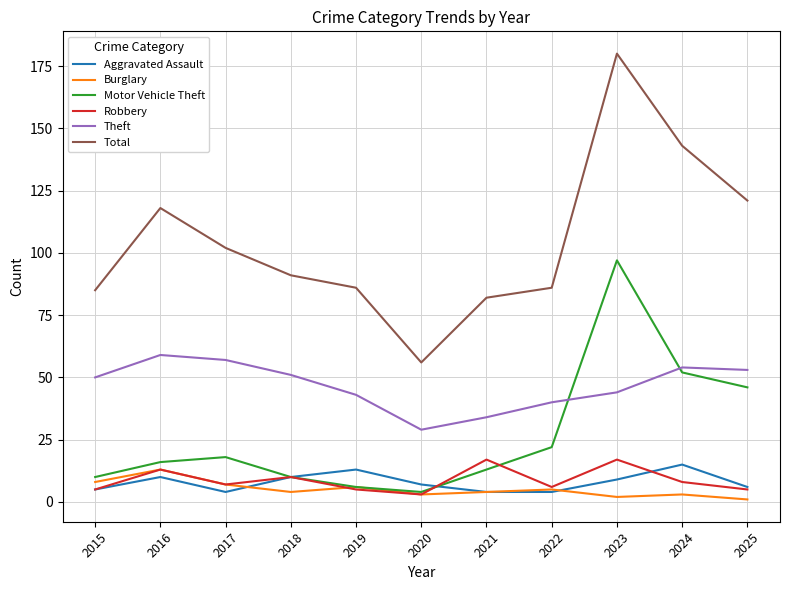

What is the spread (max minus min) of values at 2023?

178